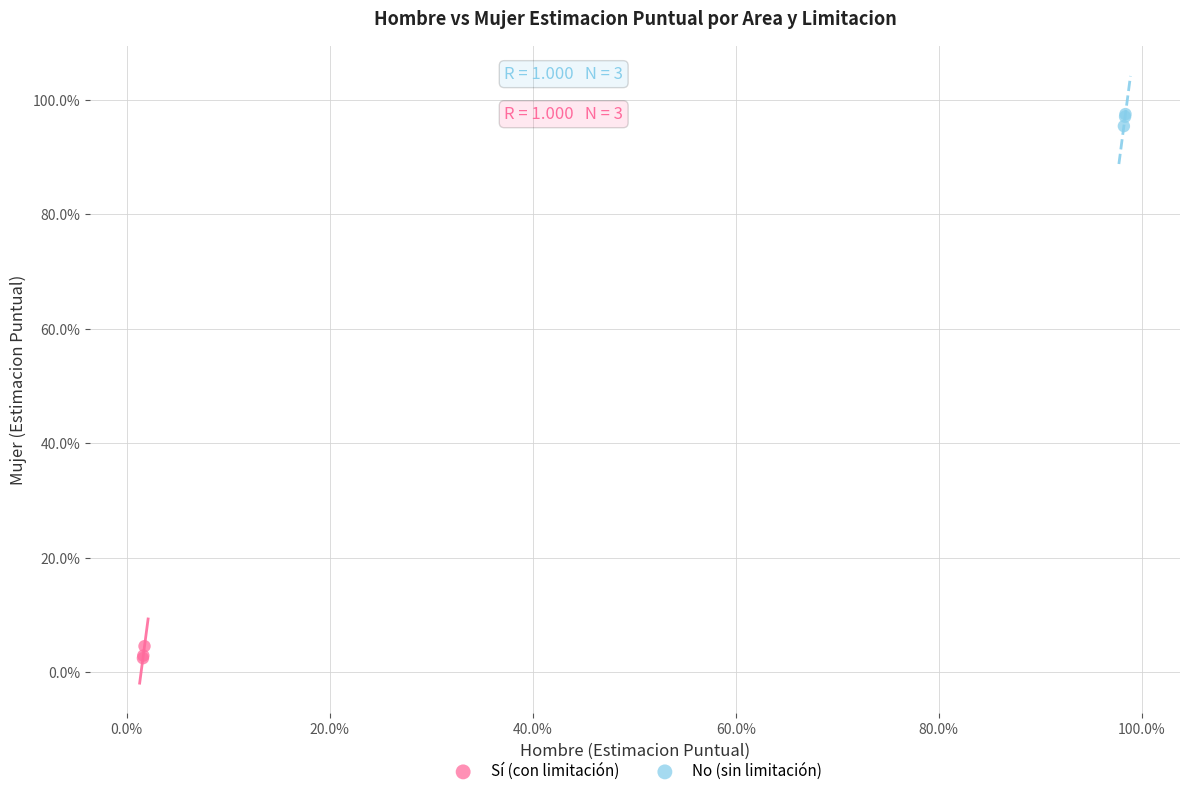

What are all the series names shown in the legend?

Sí (con limitación), No (sin limitación)